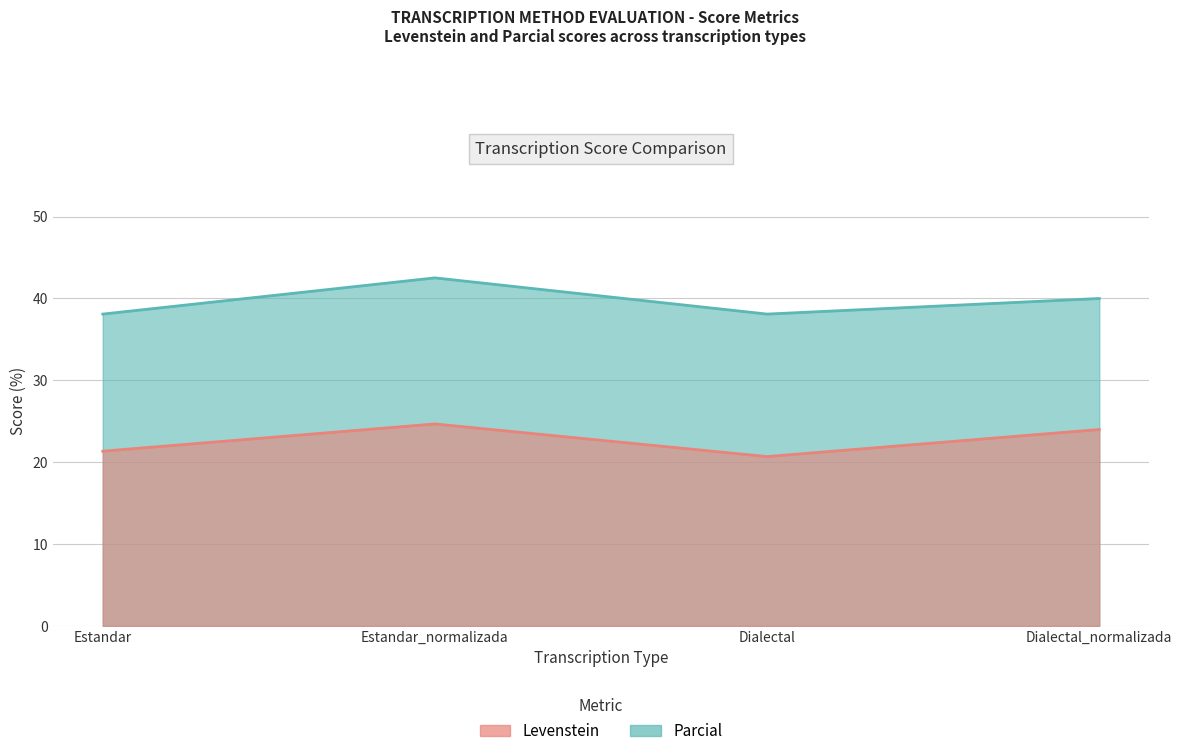

True or false: Parcial and Levenstein cross at least once.

False